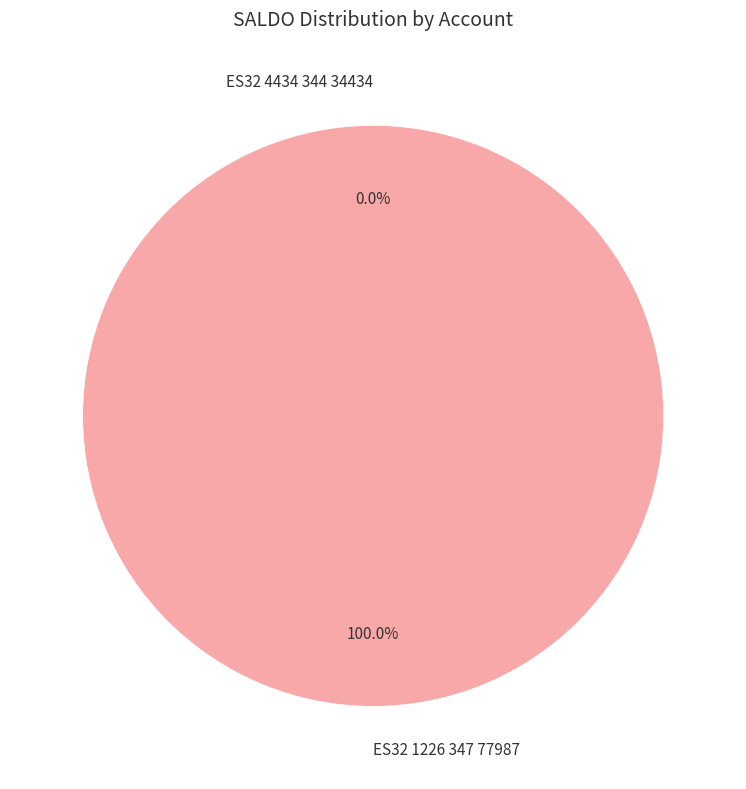

Which category accounts for the majority?

ES32 1226 347 77987